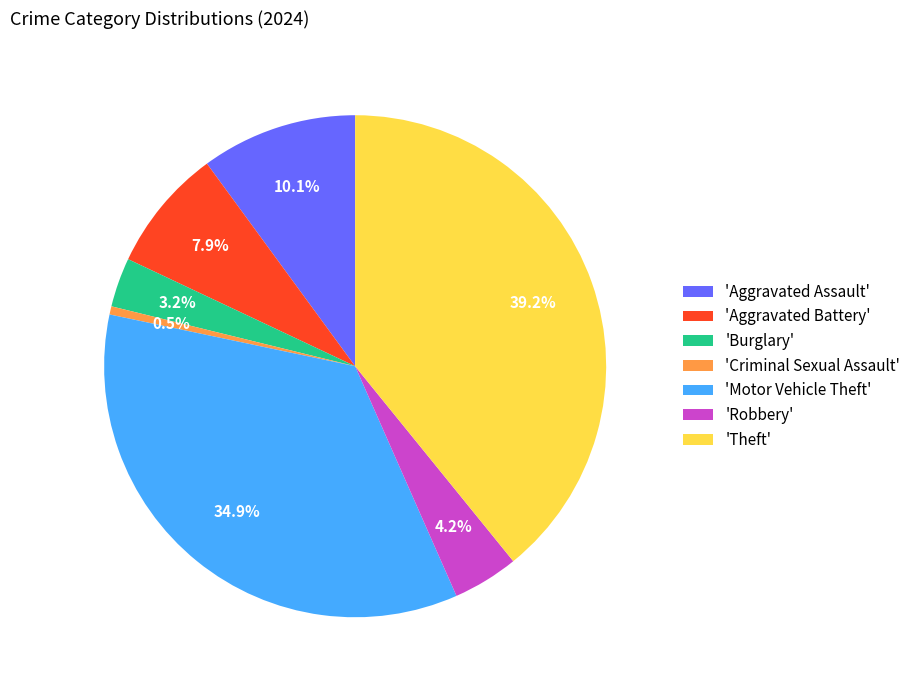

To the nearest percent, what is the difference between the largest and smallest slice percentages?

39%